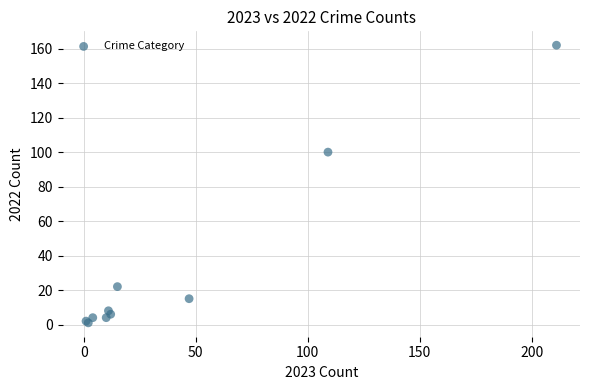

What Y value in the scatter plot is closest to 81?

100